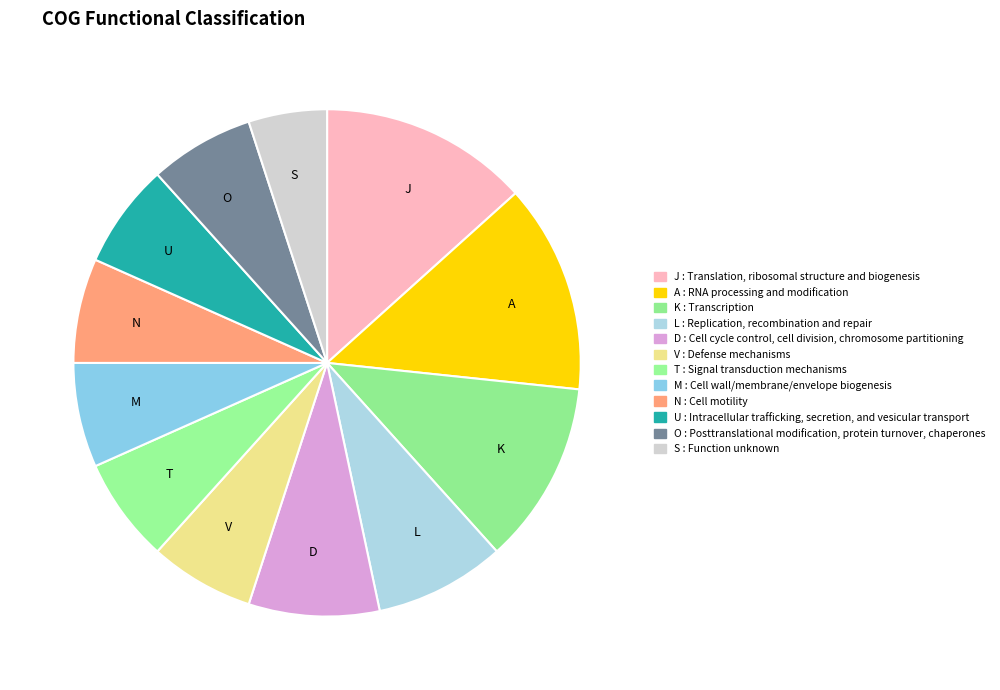

Does any single category account for the majority?

No